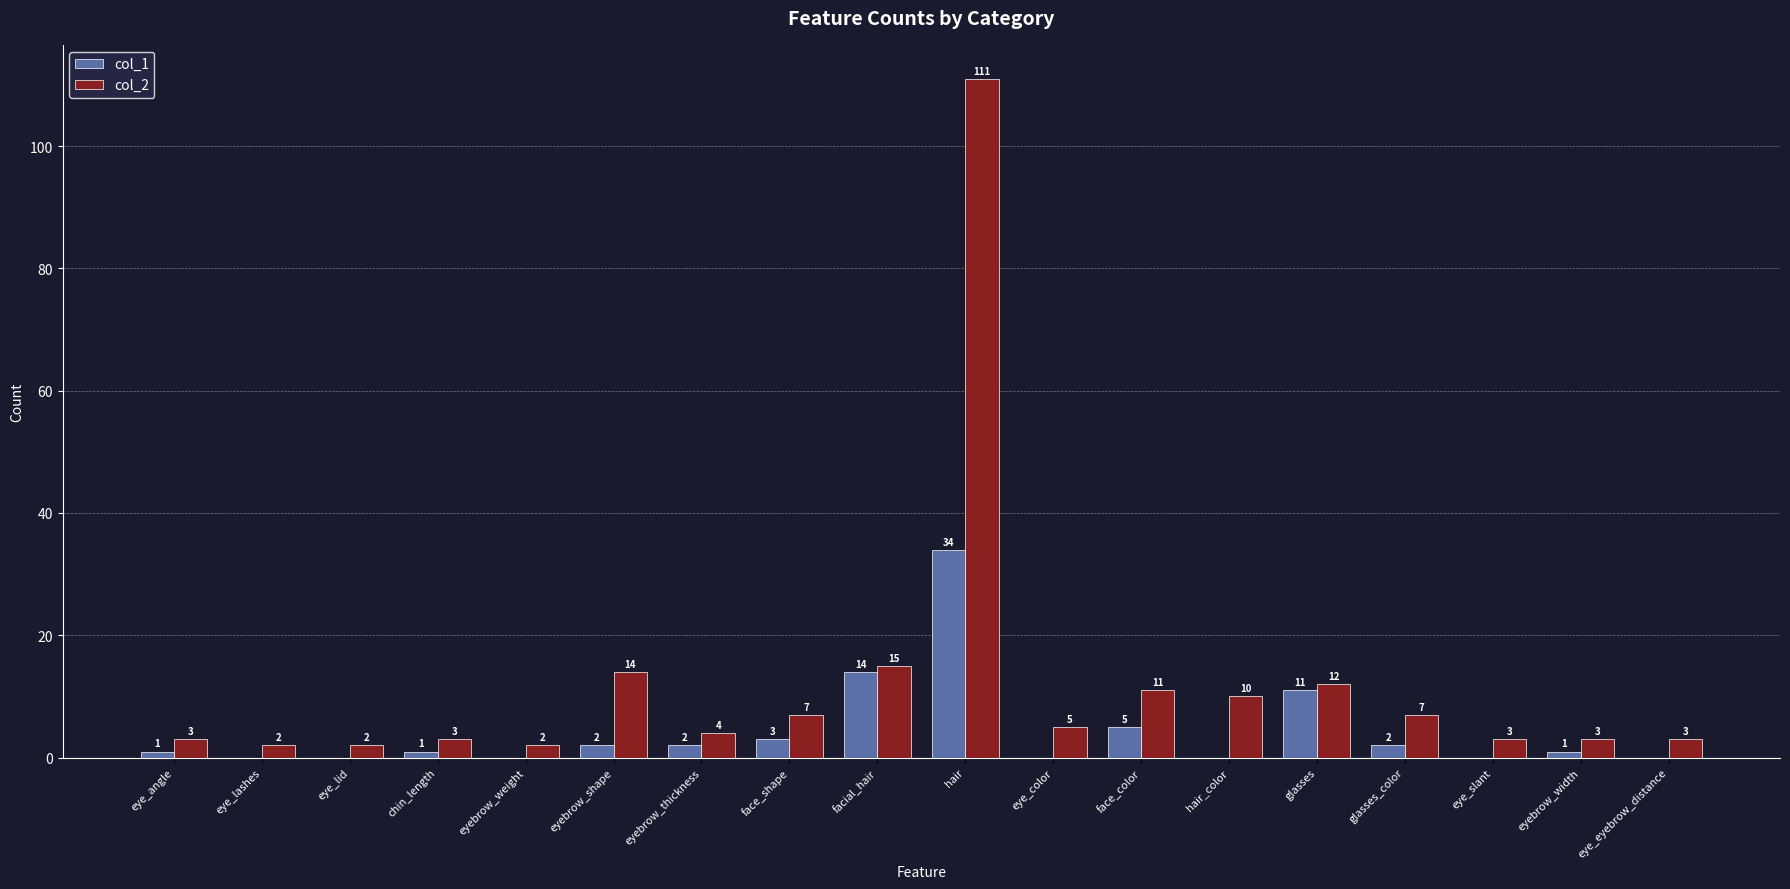

What is the total value across all series at hair?

145